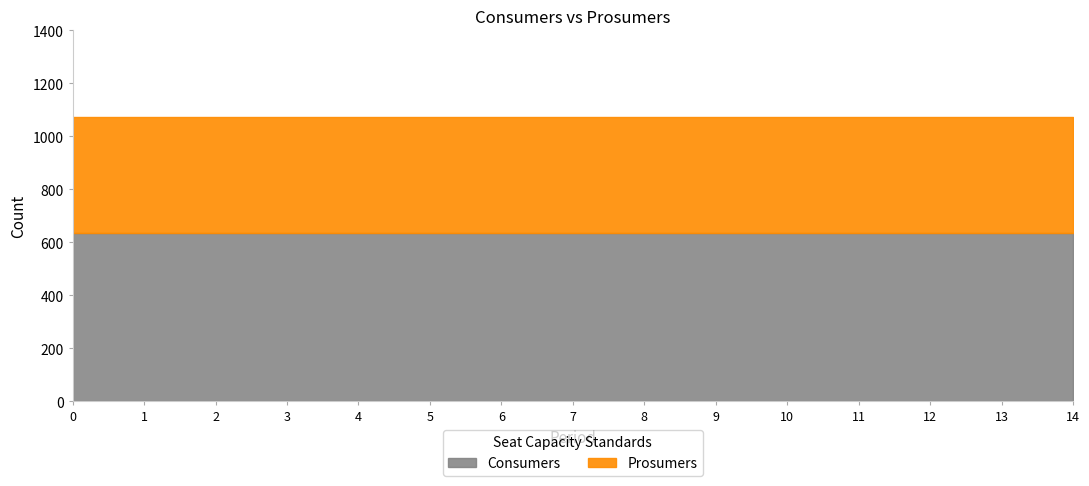

Which series has the widest spread of values?

Consumers